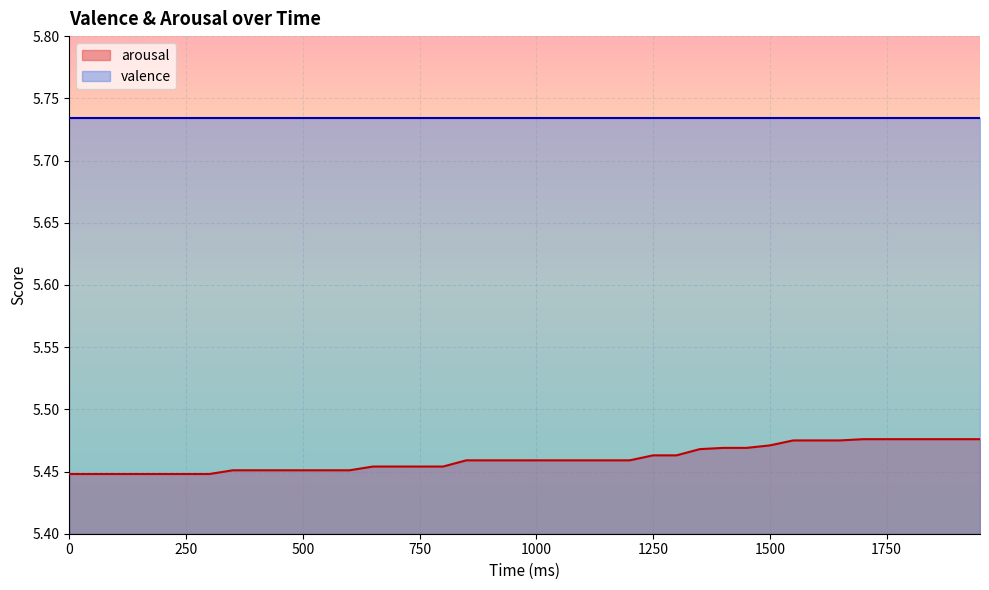

What is the approximate value at 450?

5.5